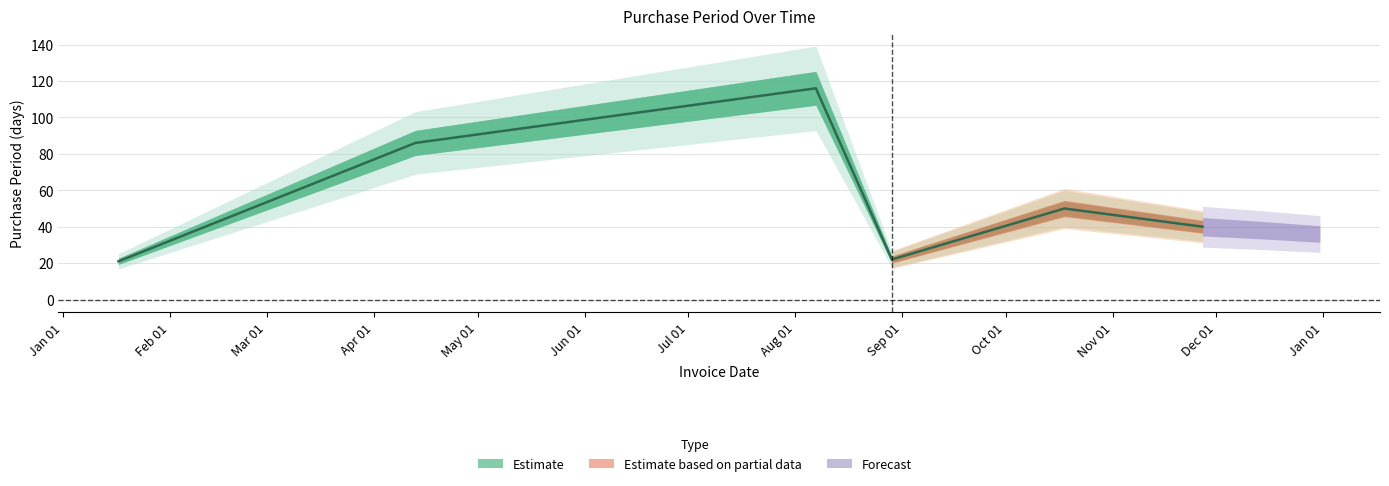

Does the chart display data point markers on the line(s)?

No